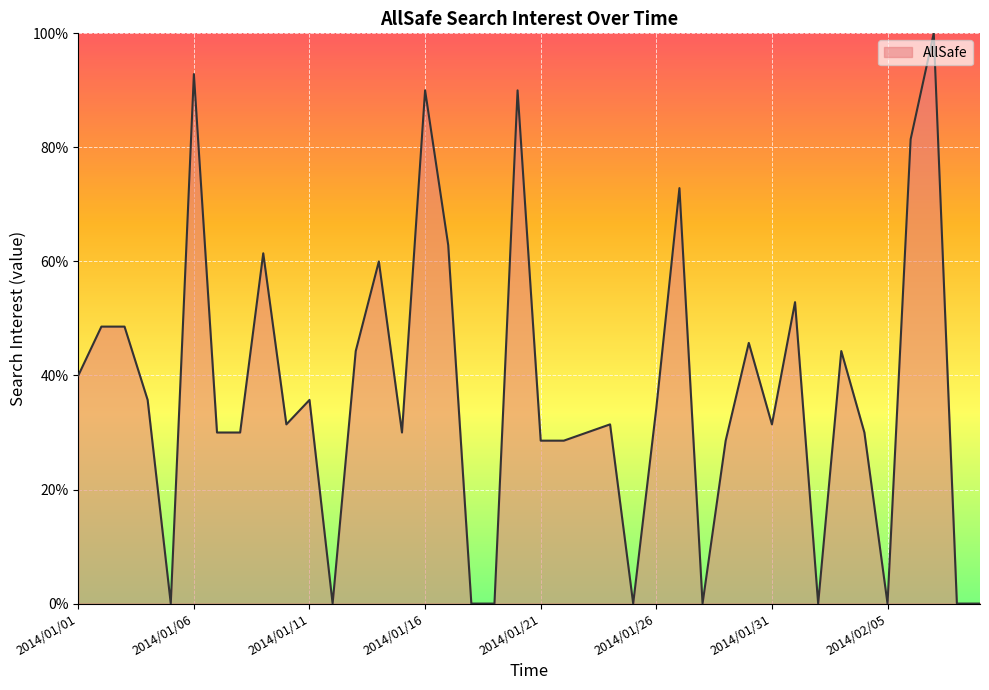

What is the difference between the maximum and minimum values?

100.0